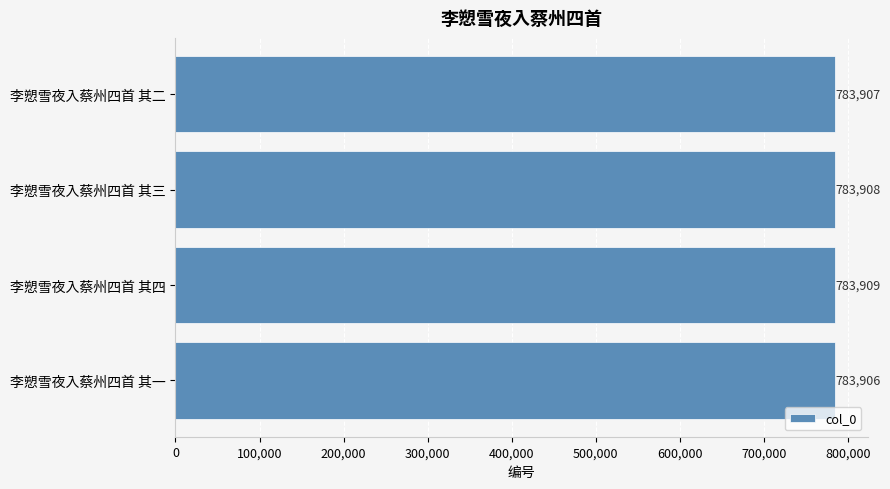

Reading bottom to top, transcribe all the data shown in this chart.

李愬雪夜入蔡州四首 其一=783906	李愬雪夜入蔡州四首 其四=783909	李愬雪夜入蔡州四首 其三=783908	李愬雪夜入蔡州四首 其二=783907